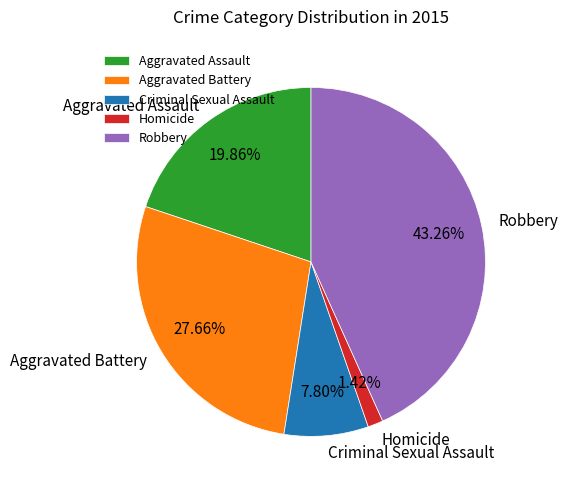

What percentage do Robbery and Aggravated Battery together represent?

70.9%